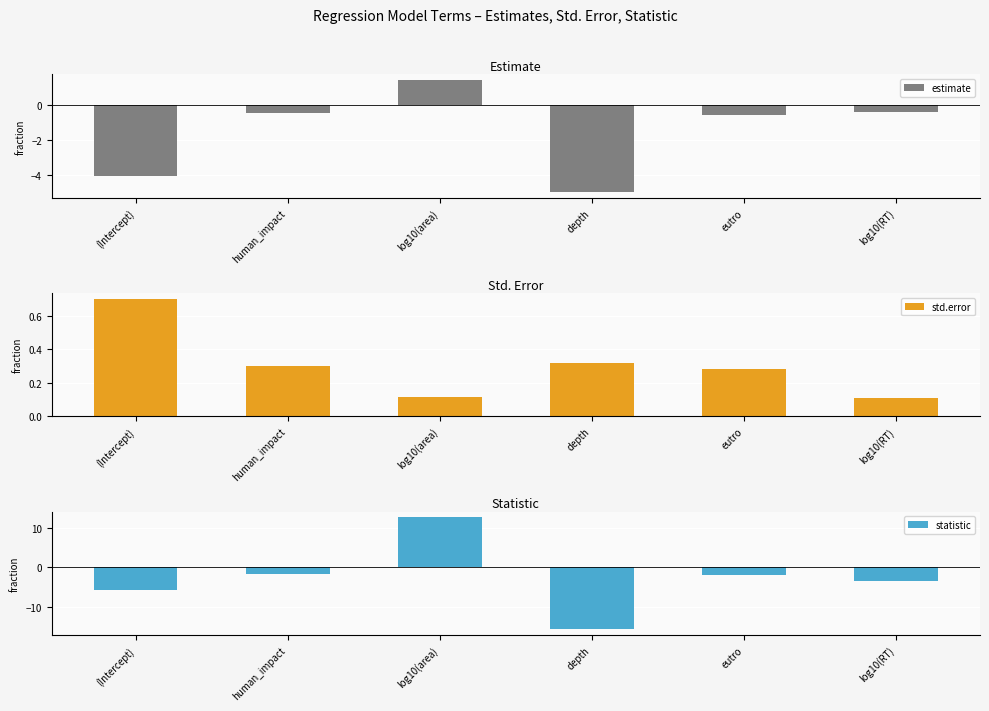

What is the value of the std.error bar at the 2nd from the left?

0.3